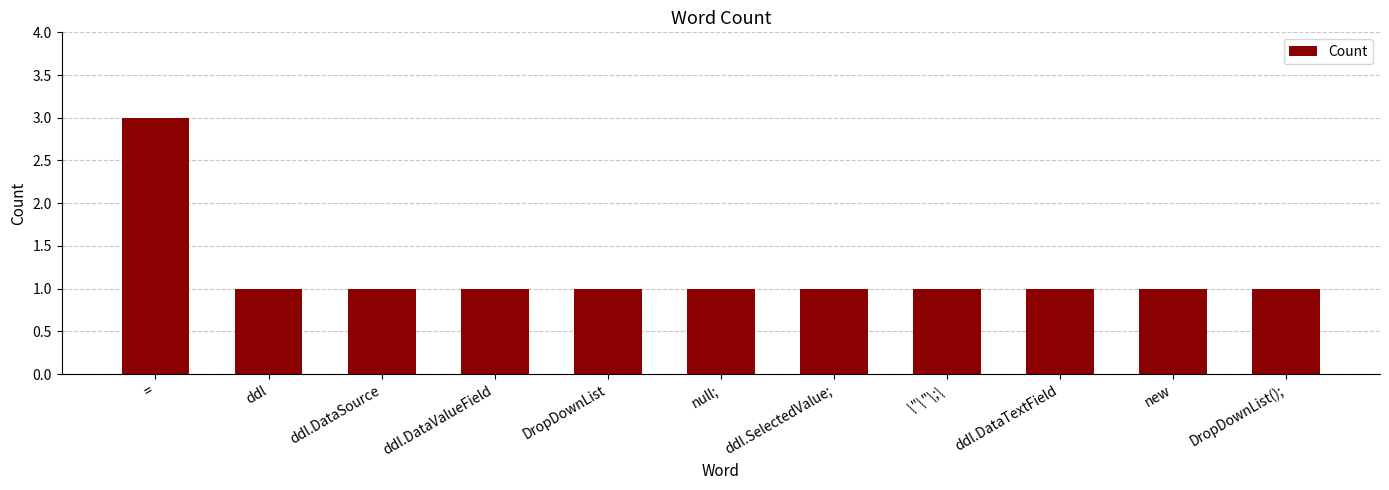

Reading right to left, list all the values displayed in this chart.

1	1	1	1	1	1	1	1	1	1	3